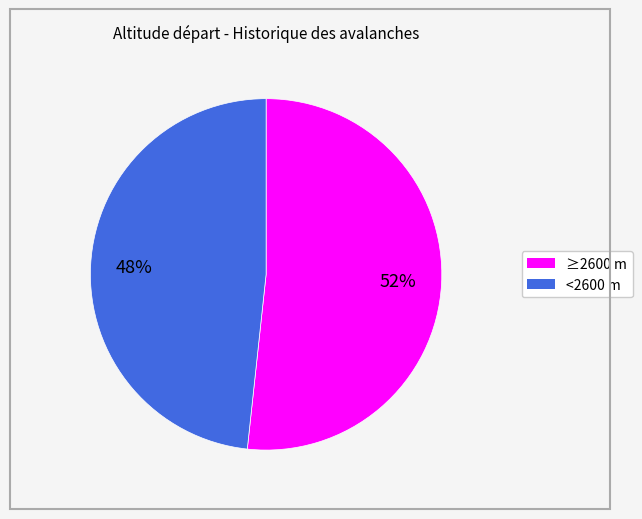

Is there a majority slice in this chart?

Yes